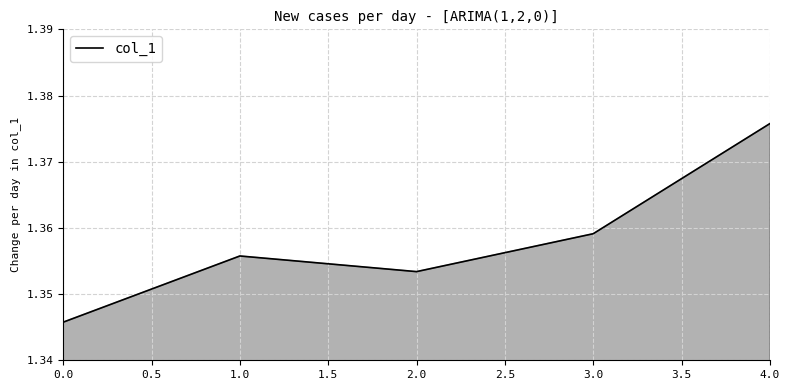

Between 0.0 and 2.0, which is larger?

2.0